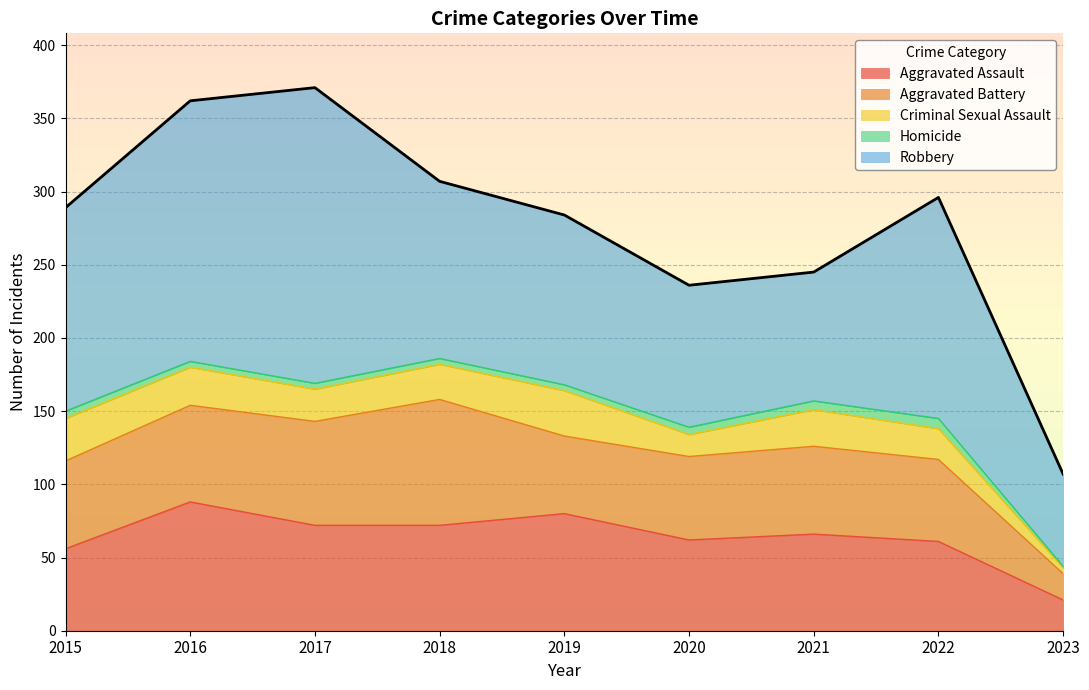

What is the difference between the maximum and minimum values in the Homicide series?

6